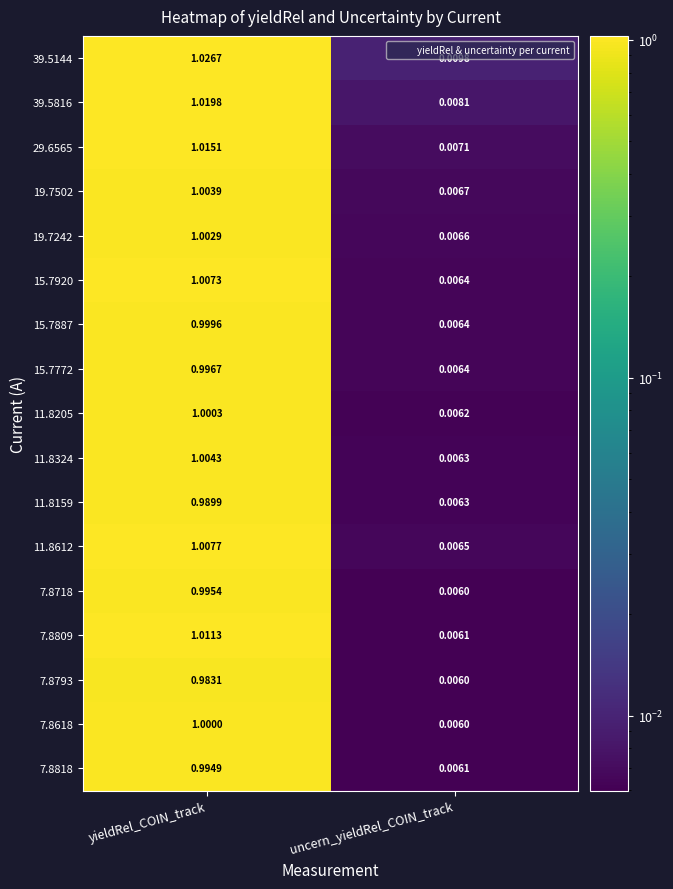

List the labels in order of 7.8793 value, smallest first.

uncern_yieldRel_COIN_track, yieldRel_COIN_track